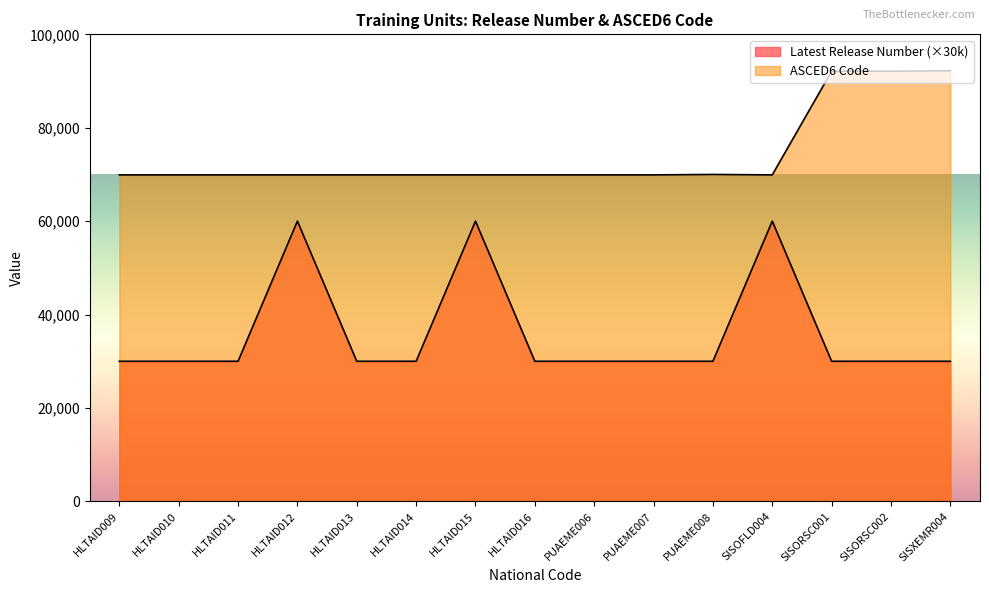

What is the value of the Latest Release Number point at the 1st from the left?

30000